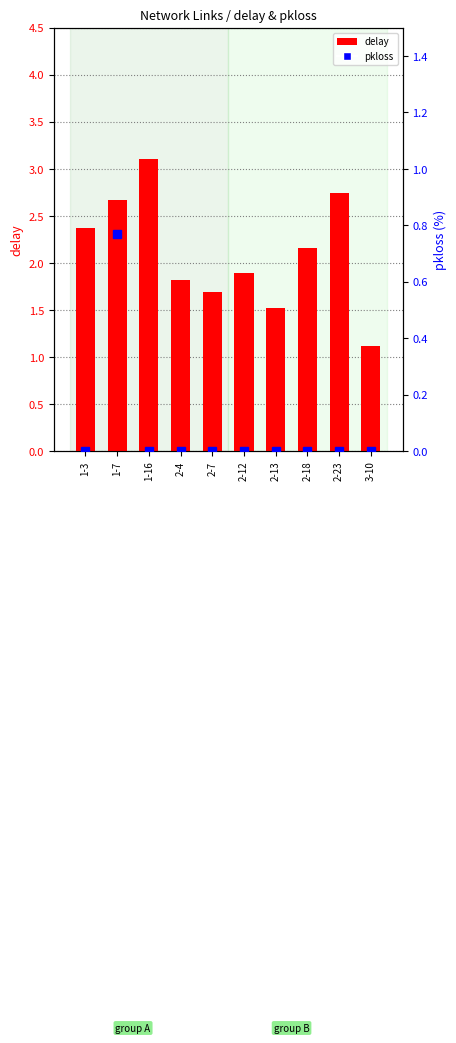

True or false: pkloss has a value of 0.0 at 2-12.

True